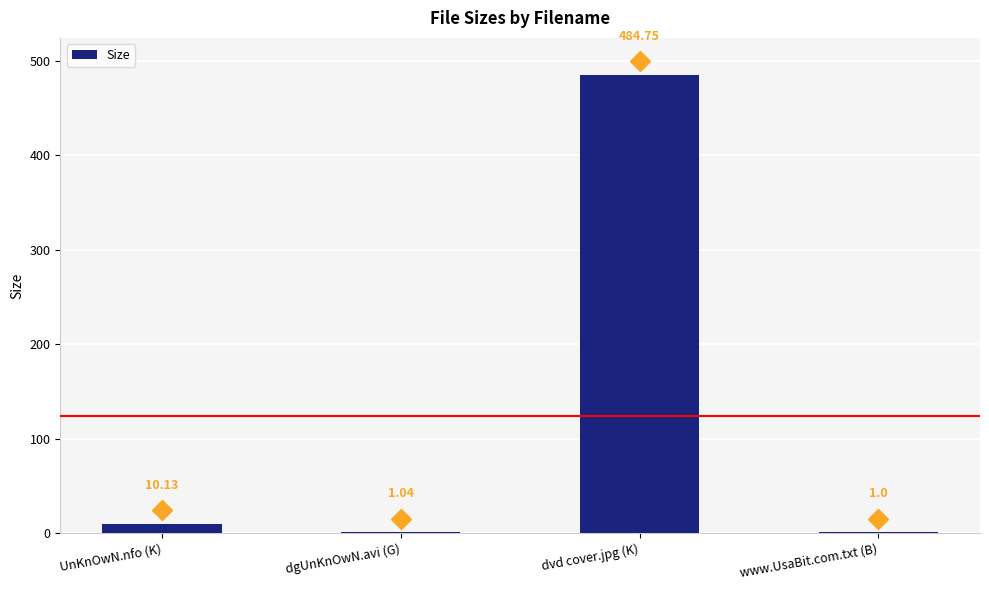

How many values exceed 10?

2